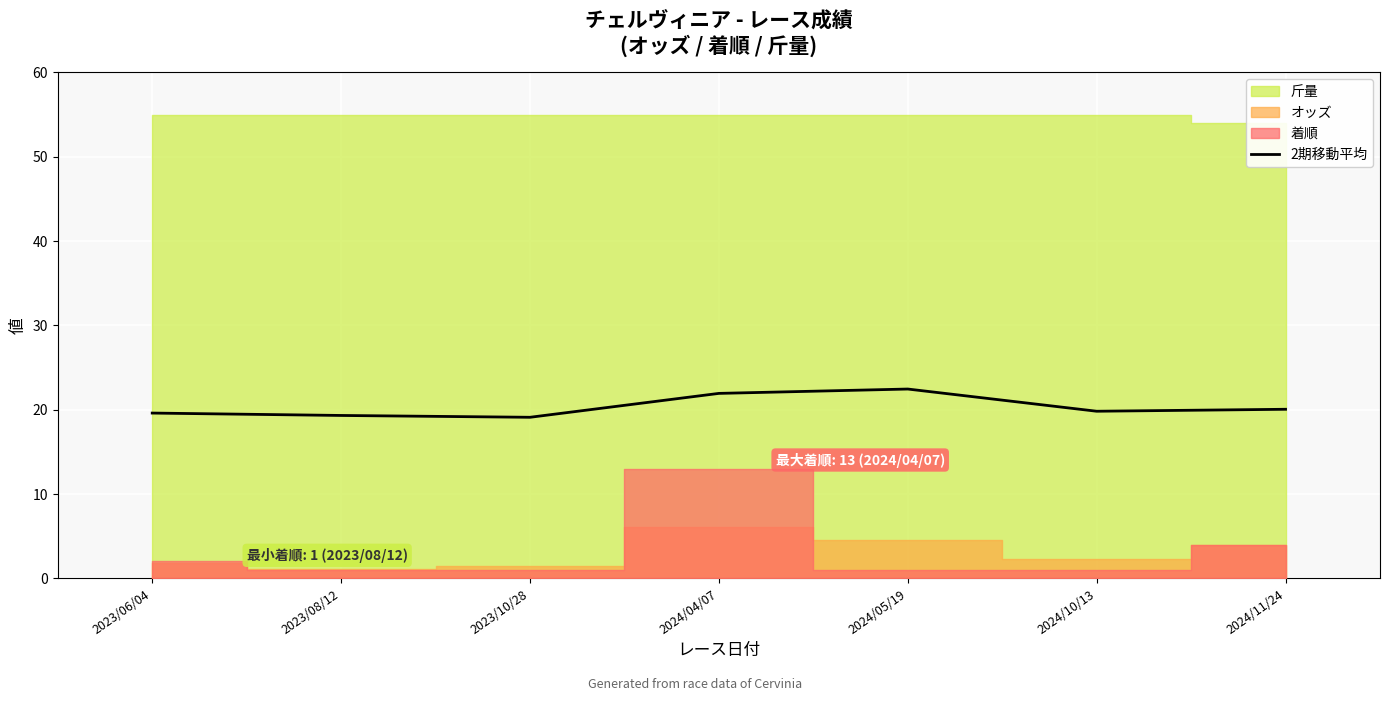

True or false: 2期移動平均 has a value of 7.4 at 2024/05/19.

False